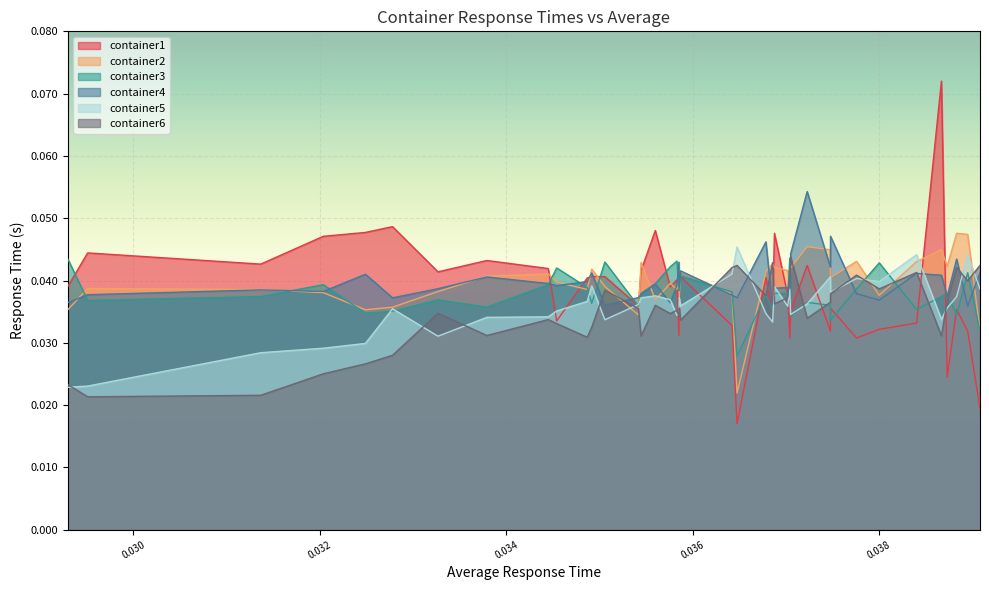

Rank the series by their maximum value, from highest to lowest.

container1, container4, container2, container5, container6, container3